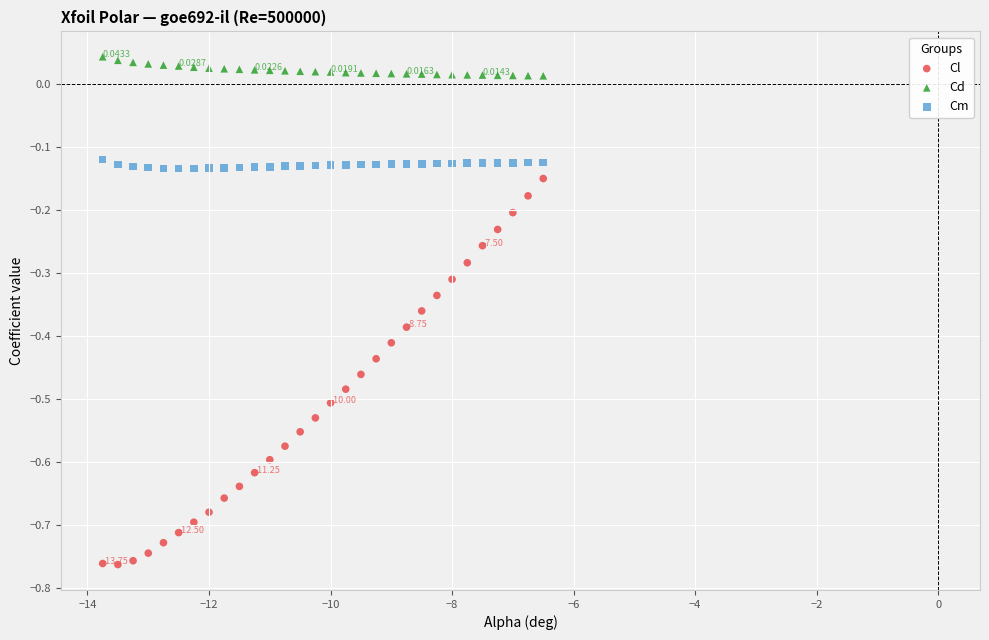

Across all data points, what is the range of Y values (max minus min)?

0.8